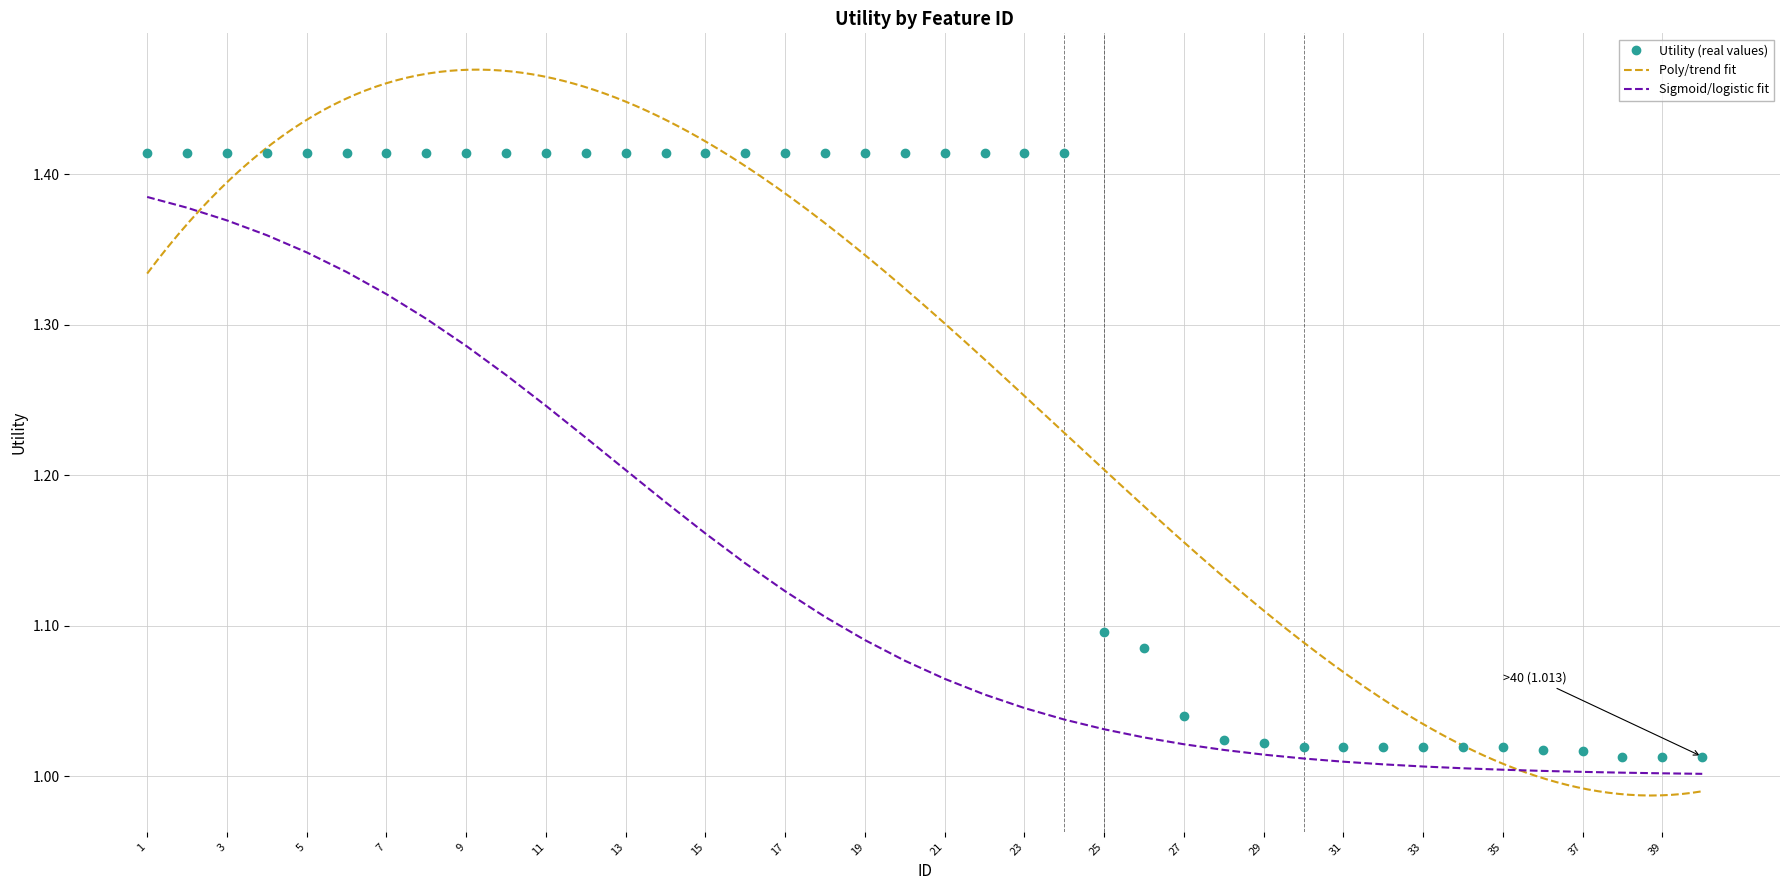

Is this an area chart (filled region under the line)?

No